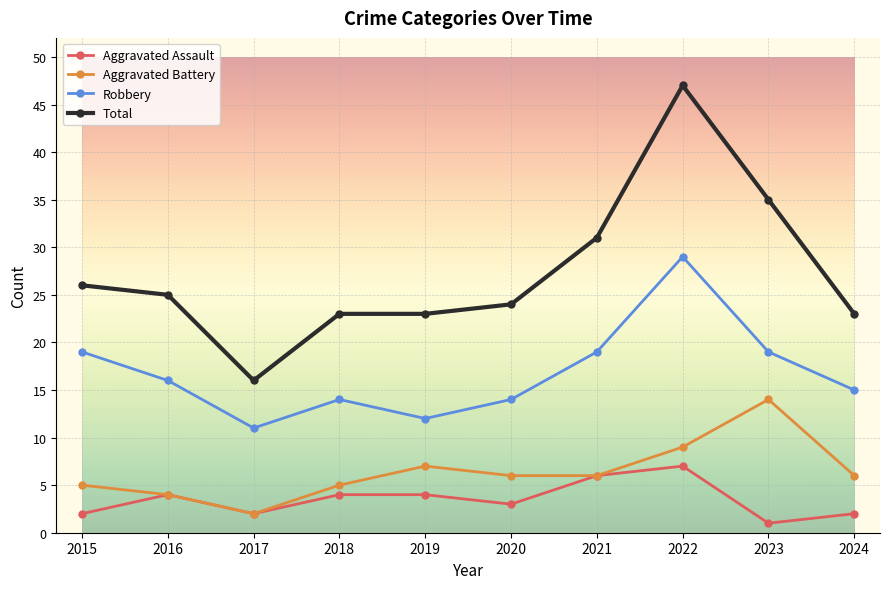

At how many categories does at least one series exceed 6?

10